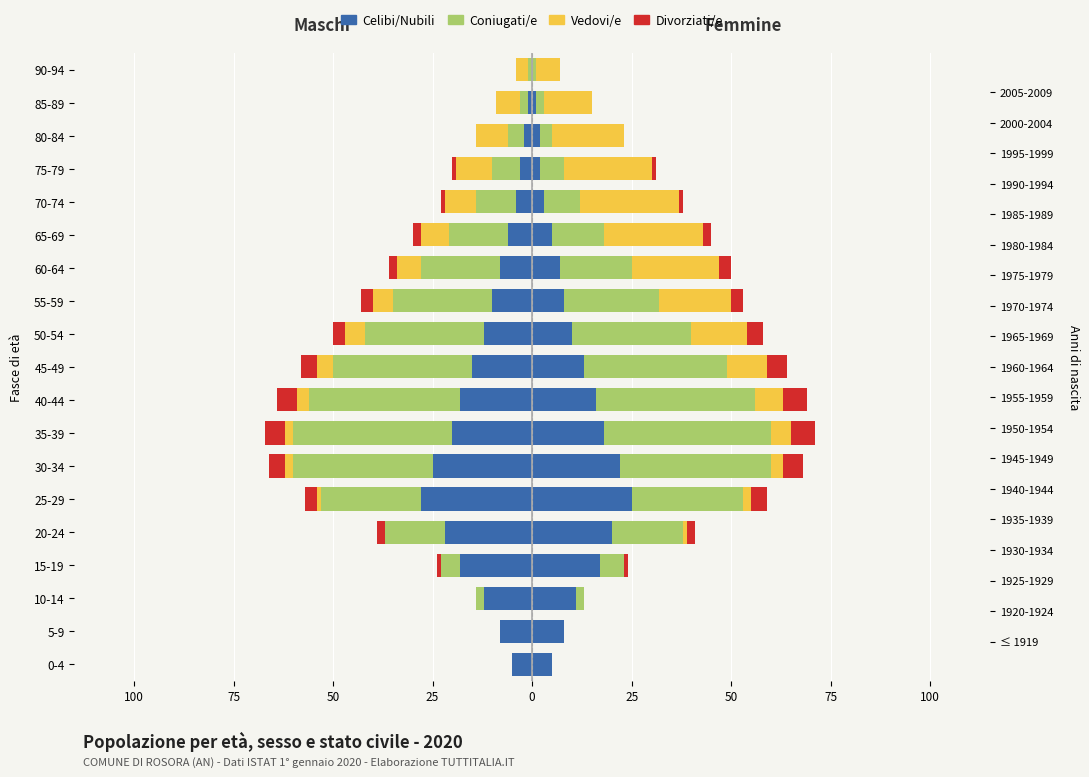

Is it true that Divorziati/e equals 0 at 15?

False